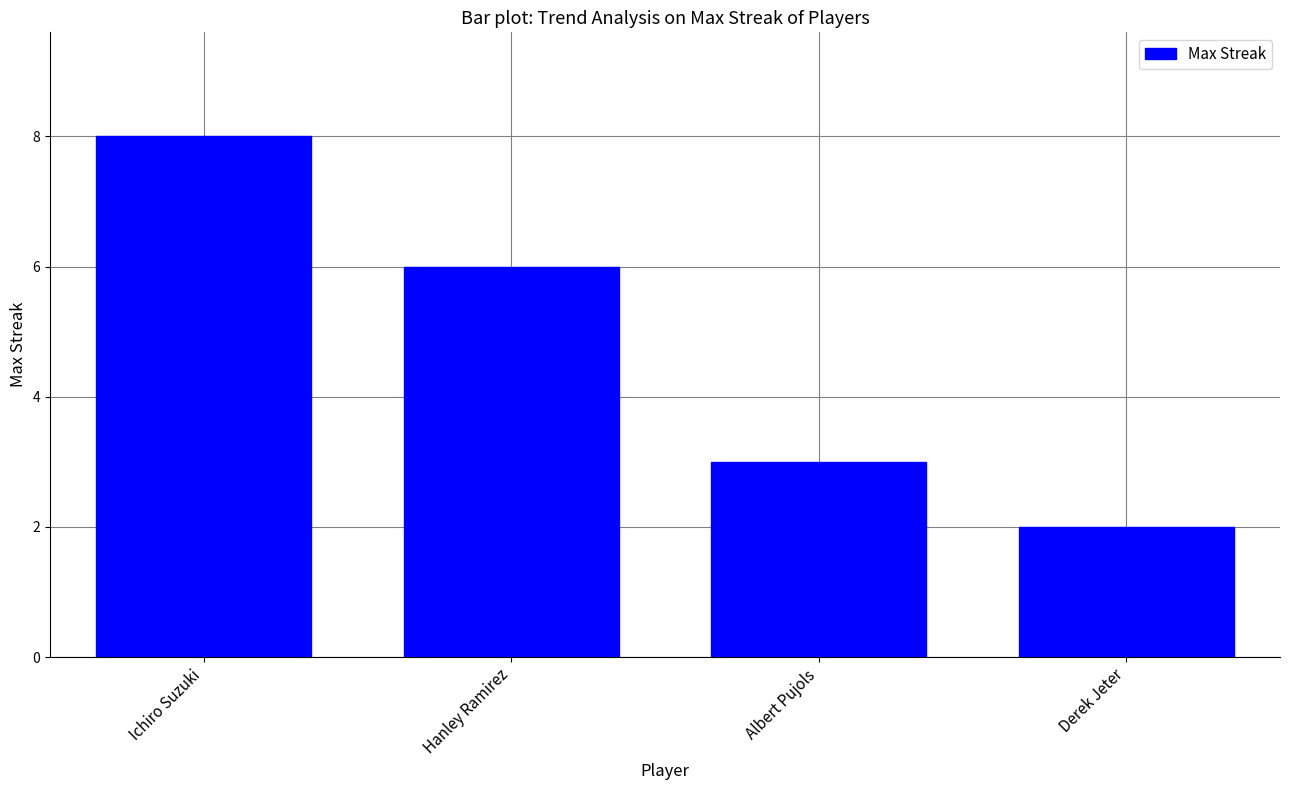

Reading right to left, transcribe all the data shown in this chart.

Derek Jeter=2	Albert Pujols=3	Hanley Ramirez=6	Ichiro Suzuki=8